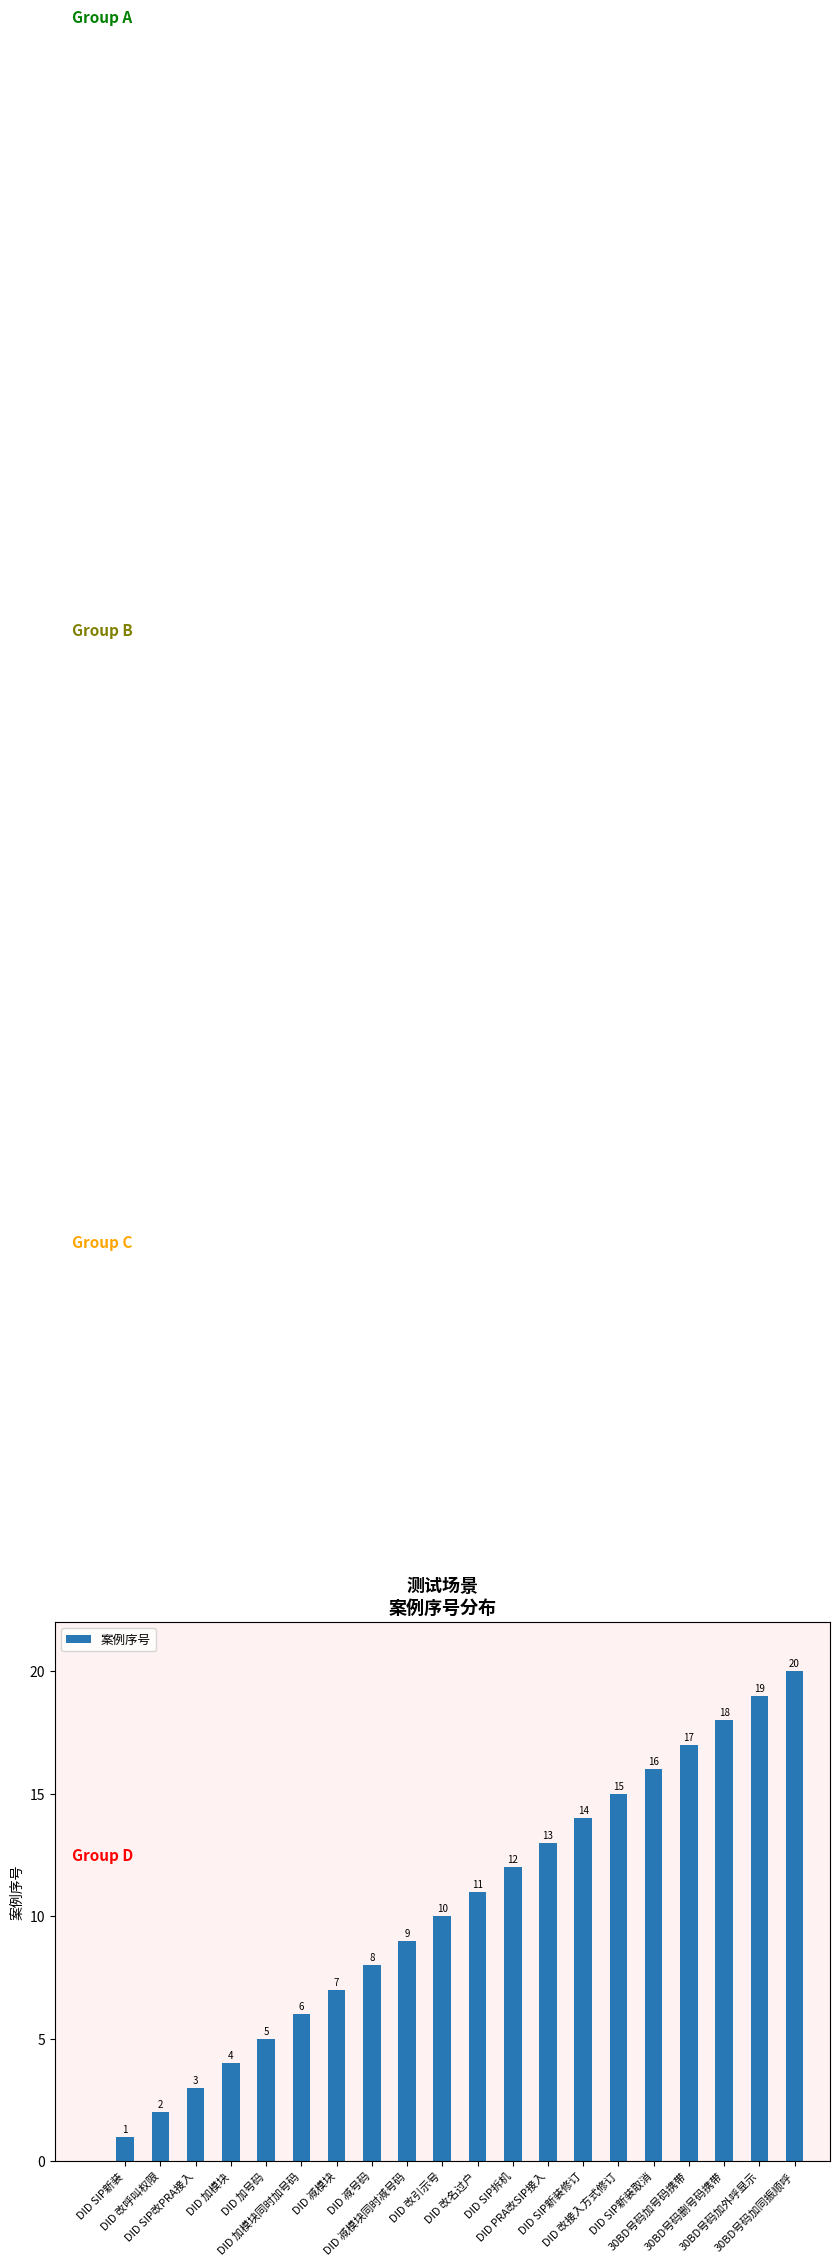

What is the value of the 7th bar from the left?

7